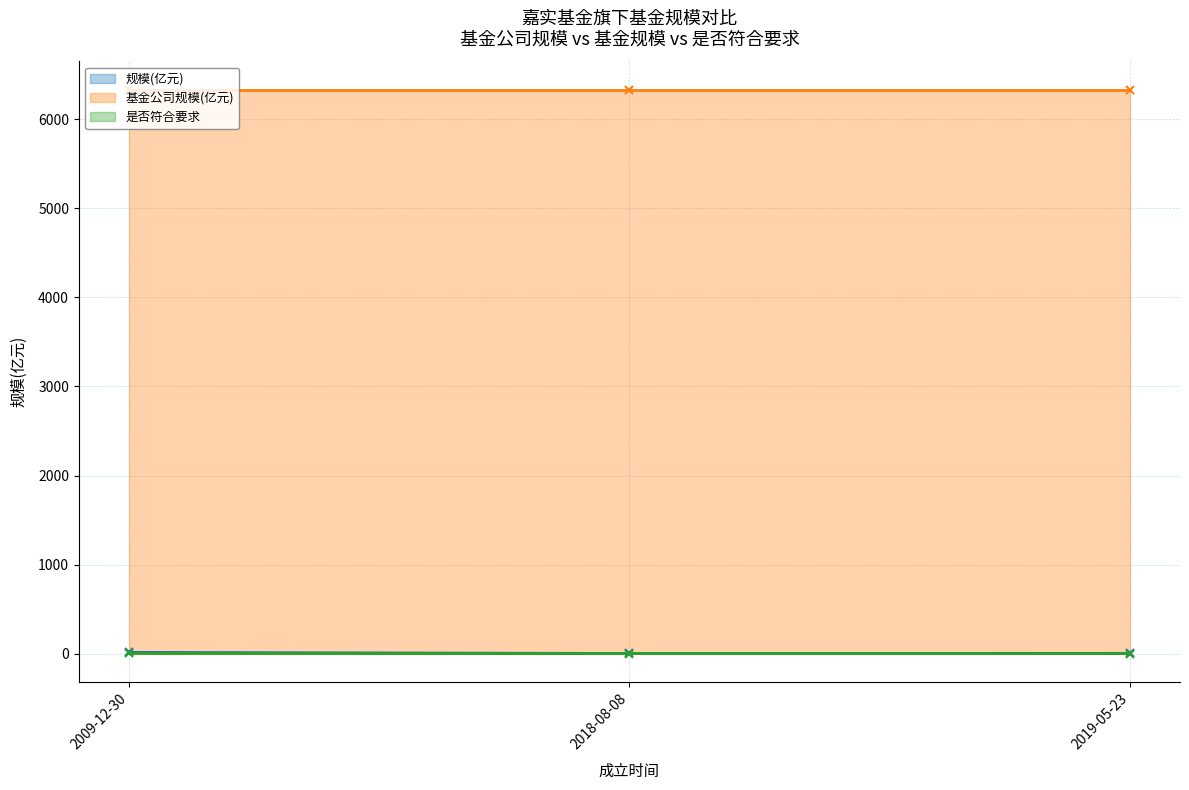

How many values in the 是否符合要求 series exceed 0?

1